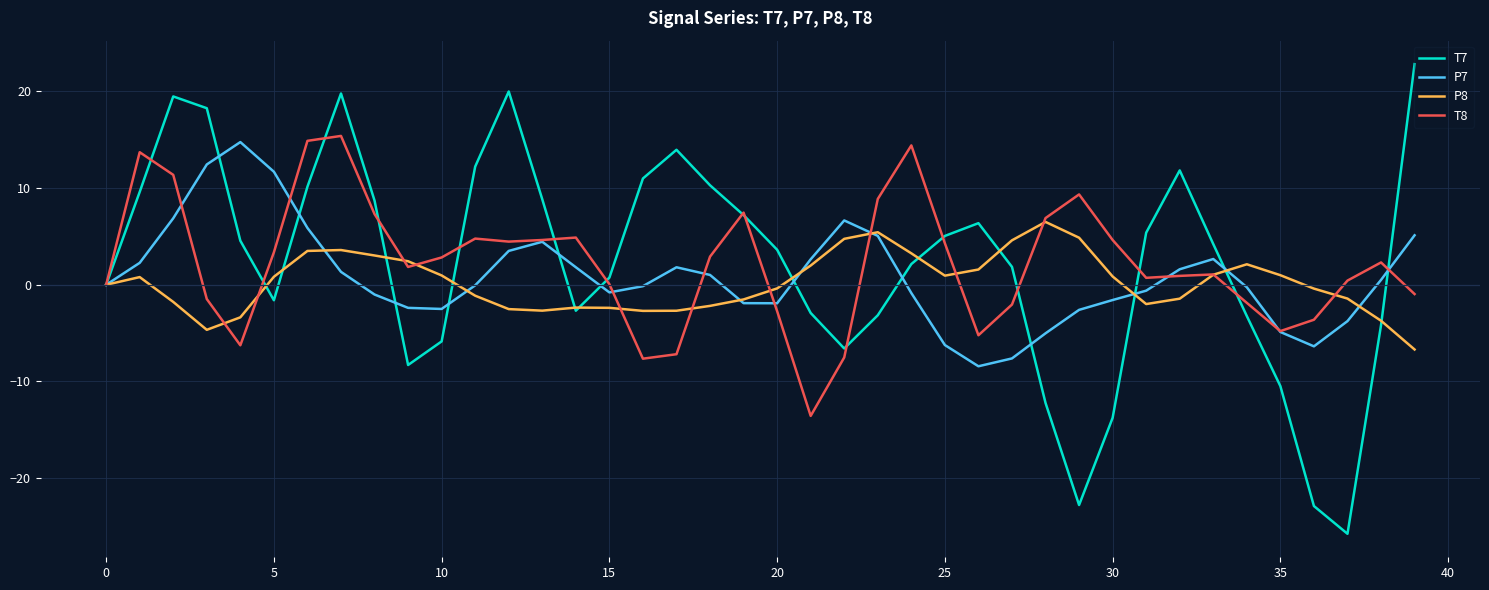

What is the maximum value for P8?

6.5